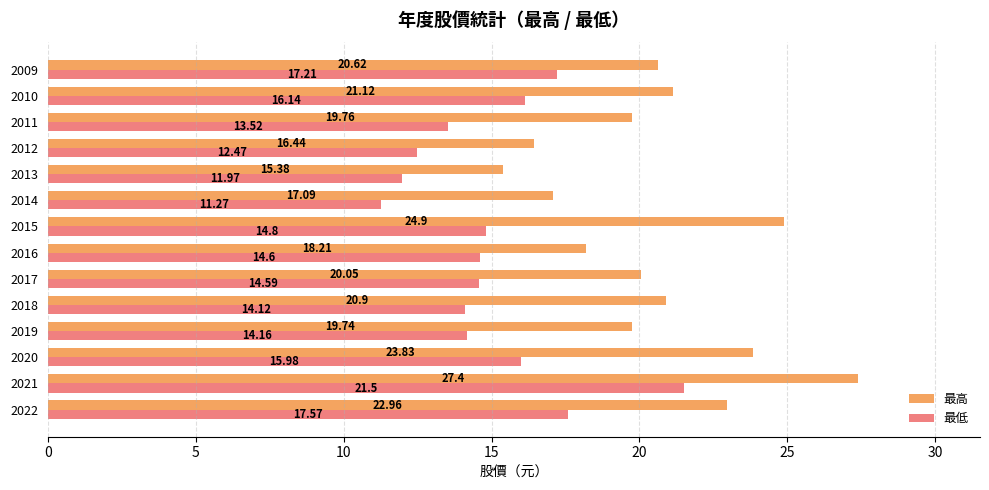

Is the value of 最低 at 2010 greater than the value of 最高 at 2015?

No